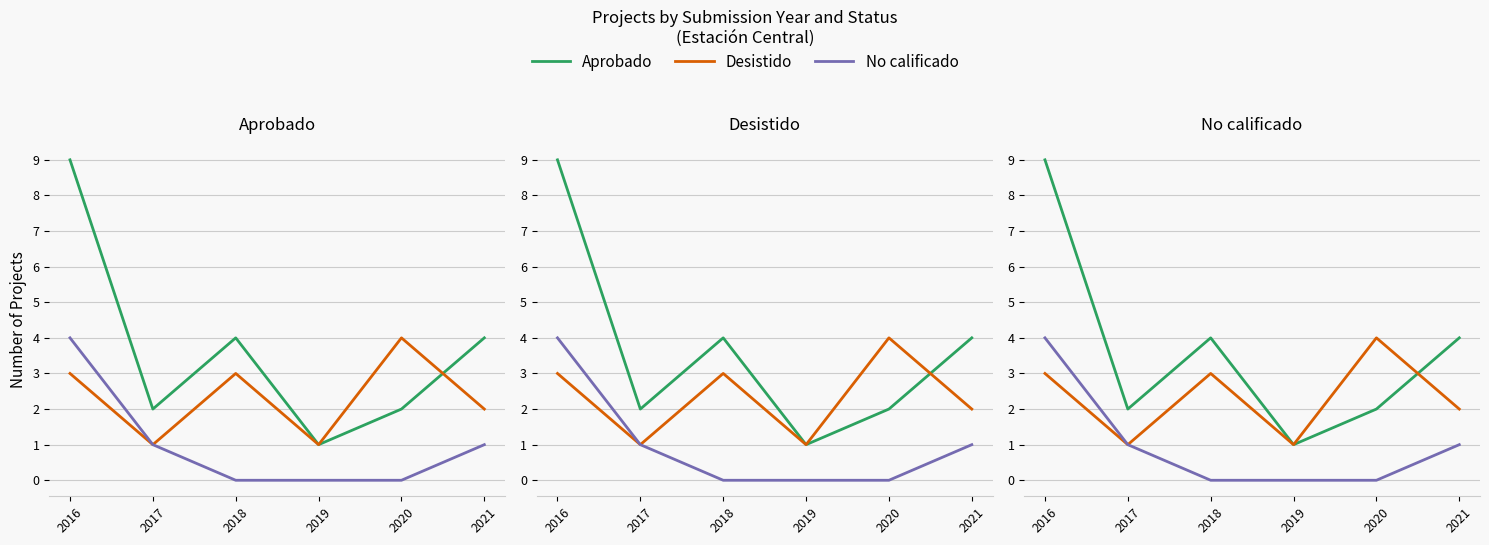

True or false: No calificado and Aprobado intersect in this chart.

False